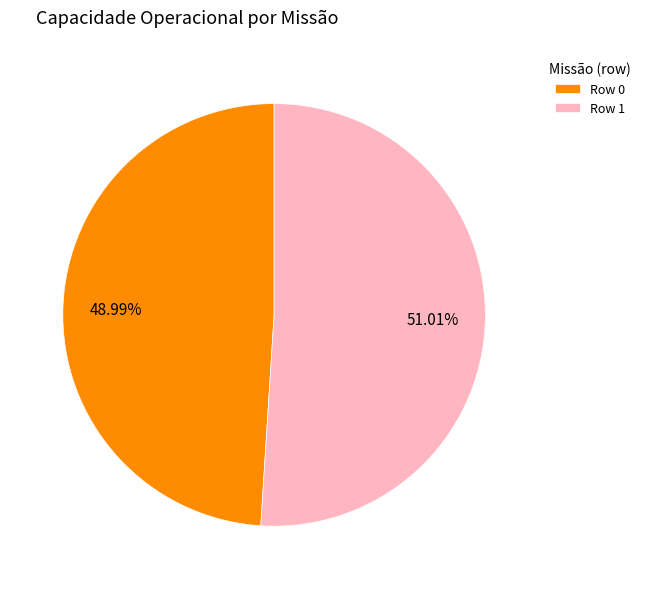

Is it true that Row 0 is 58% of the pie?

False